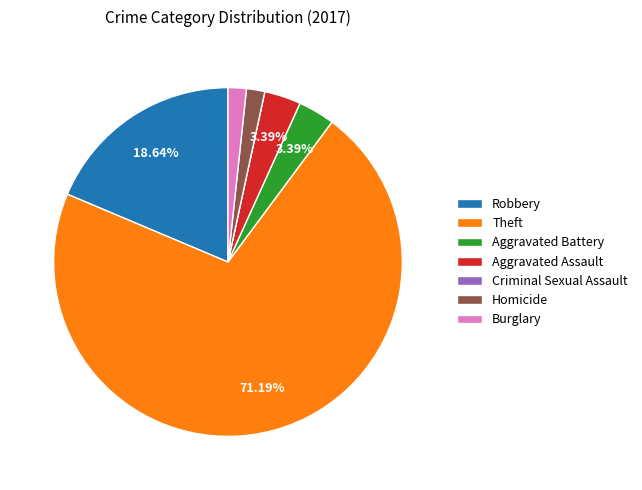

Which has a higher value, Homicide or Theft?

Theft